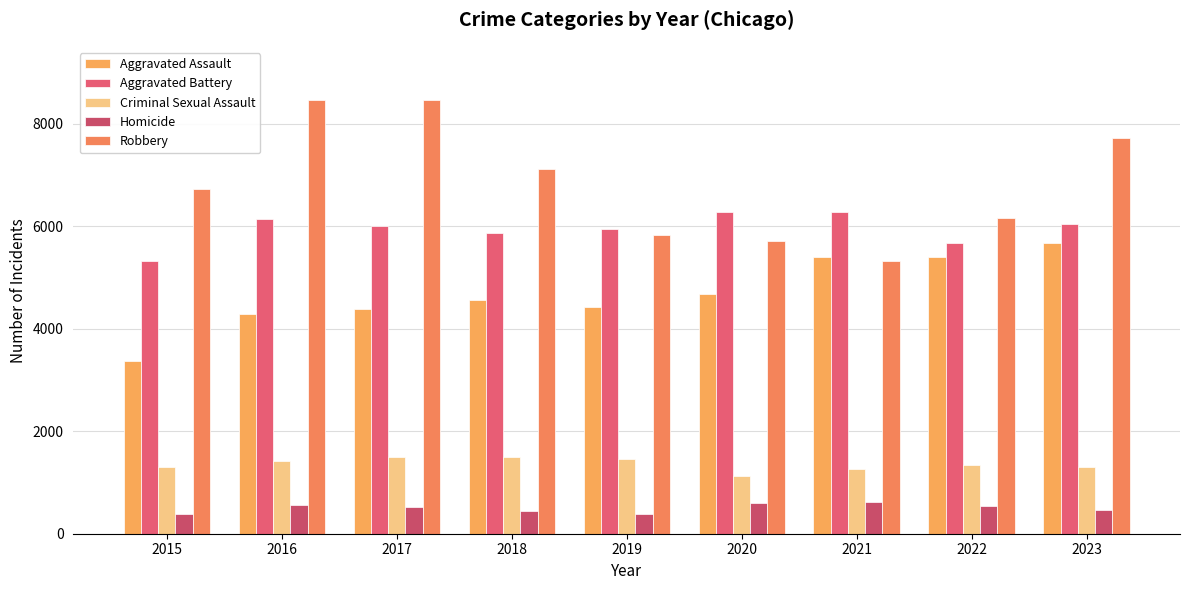

What is the average value of the Robbery series?

6834